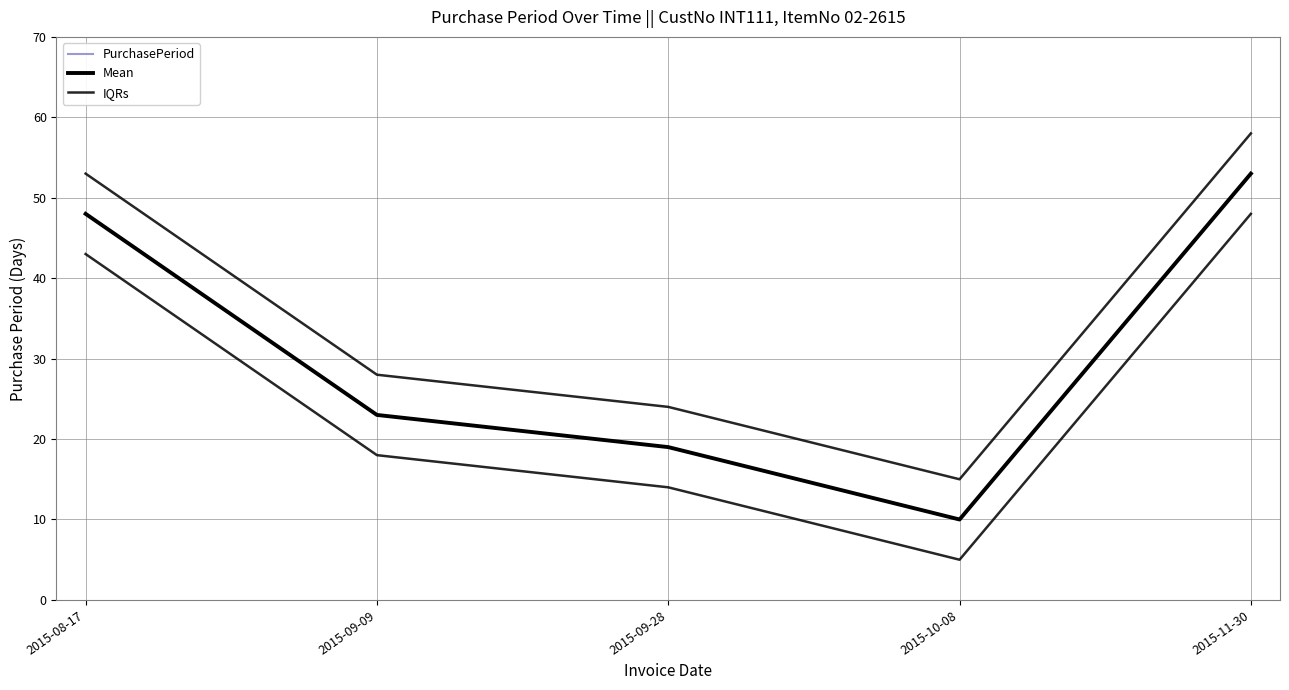

List the labels in order of PurchasePeriod value, largest first.

2015-11-30, 2015-08-17, 2015-09-09, 2015-09-28, 2015-10-08